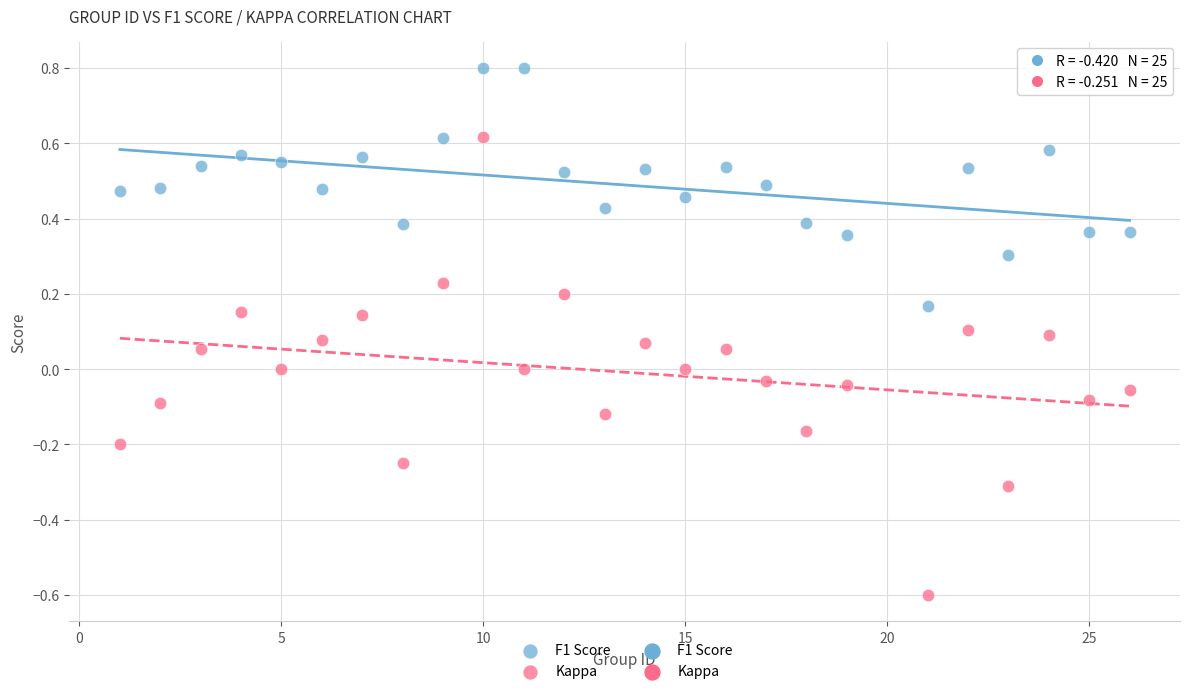

Which series reaches the maximum Y coordinate?

F1 Score